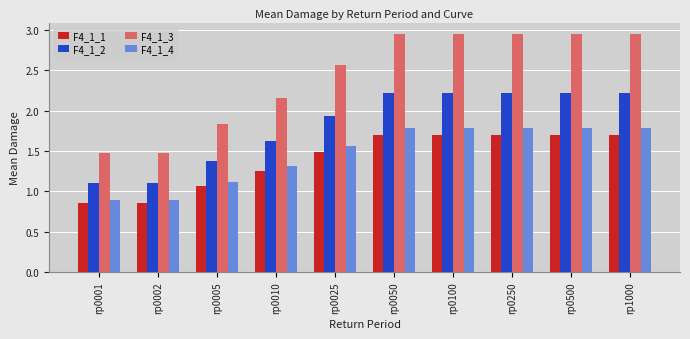

How many bars are there in total?

40